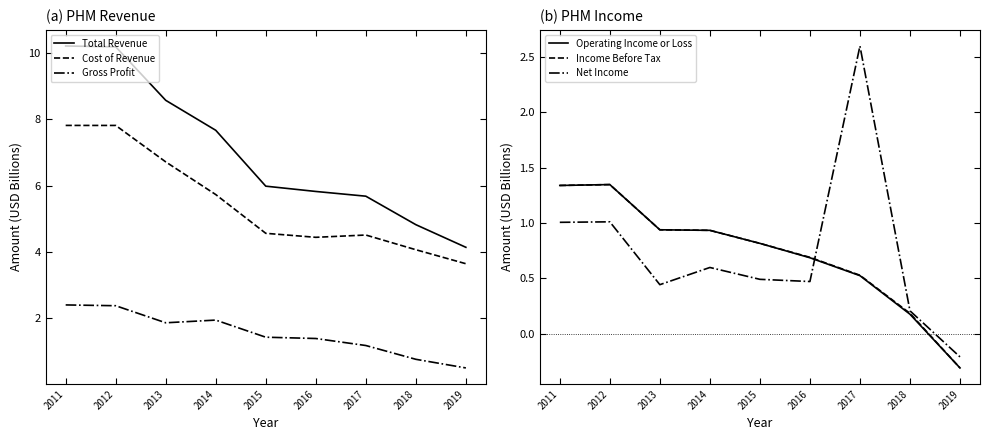

What is the value of the Income Before Tax point at the 9th from the left?

-0.3